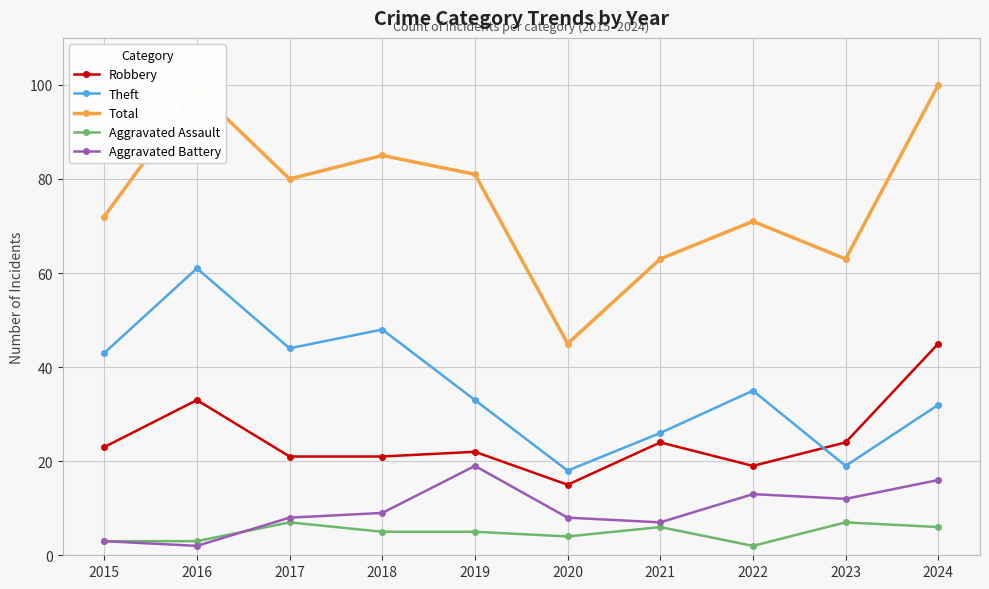

Read the Robbery value at 2019, to the nearest 5.

20